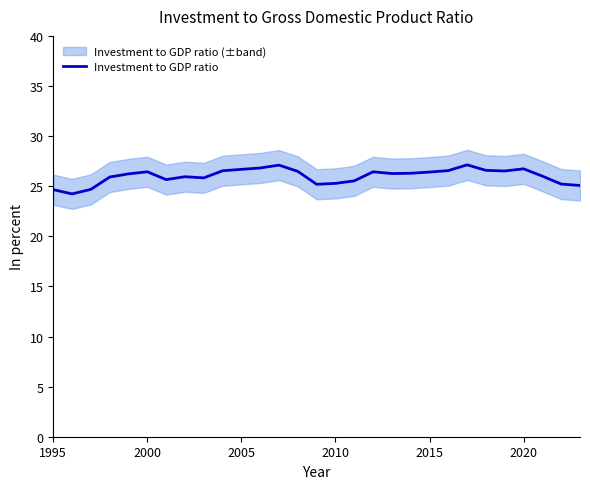

Does the chart display data point markers on the line(s)?

No